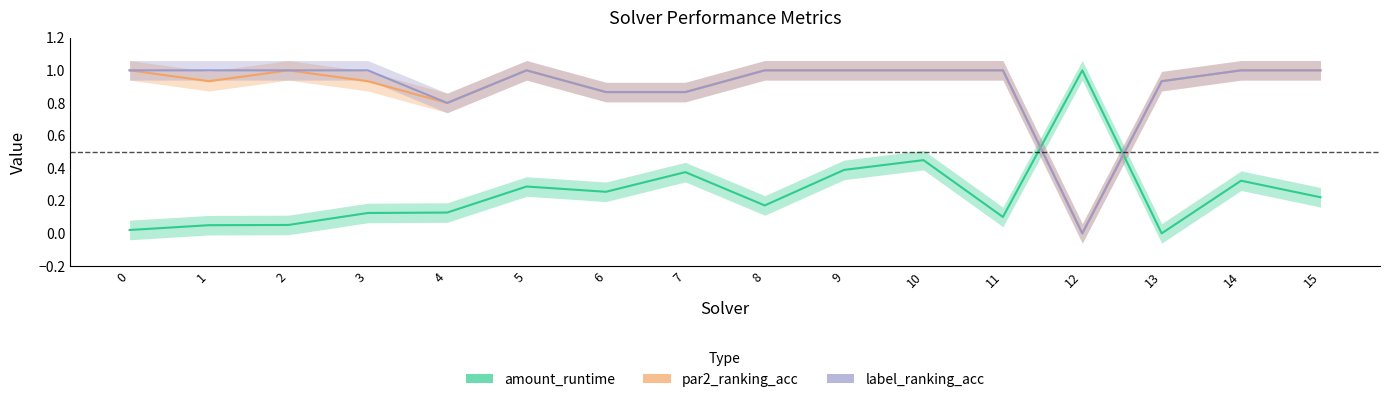

Does the chart have visible grid lines?

No